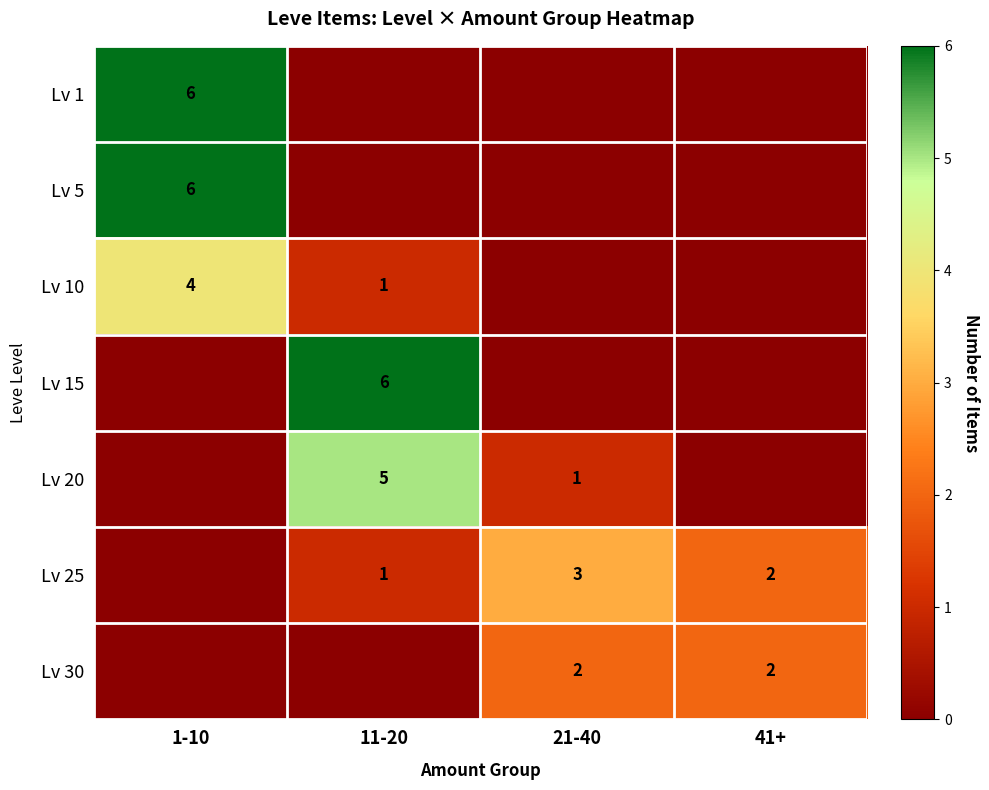

The Lv 10 series shows 1 at 11-20. True or false?

True